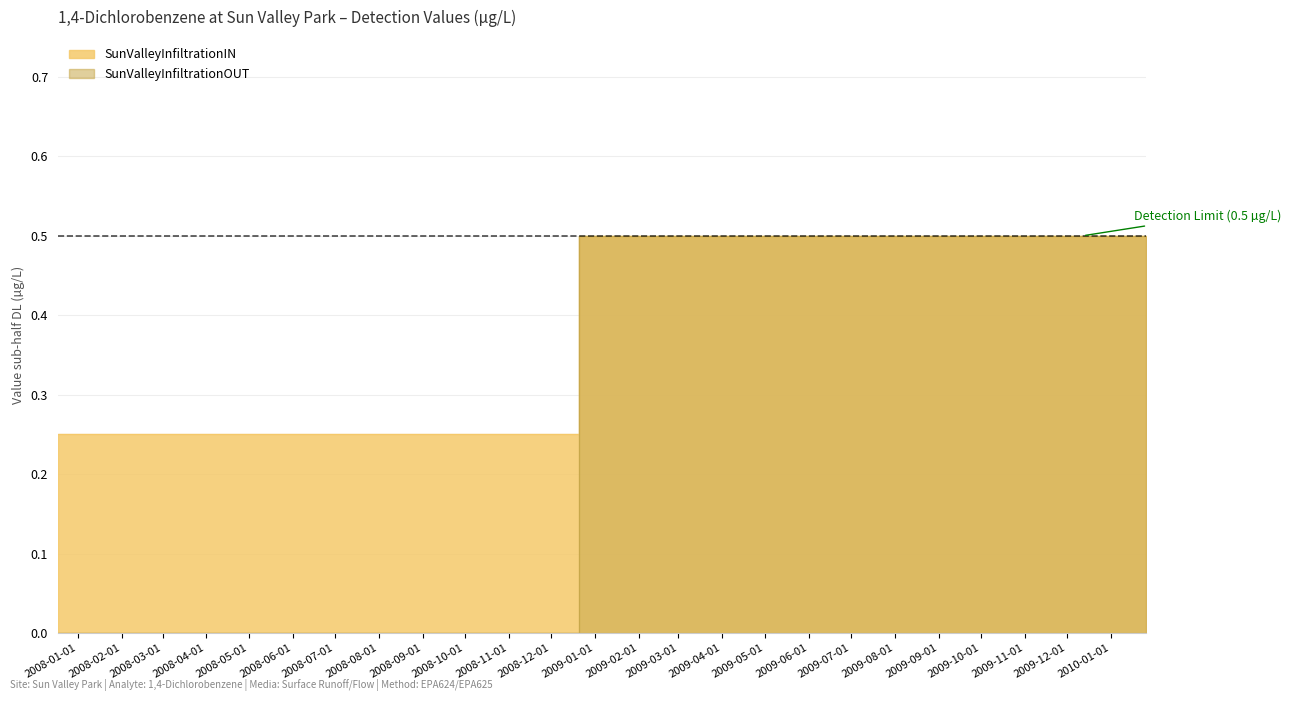

Reading left to right, transcribe all the data shown in this chart.

0.2	0.2	0.5	0.5	0.5	0.5	0.5	0.5	0.5	0.5